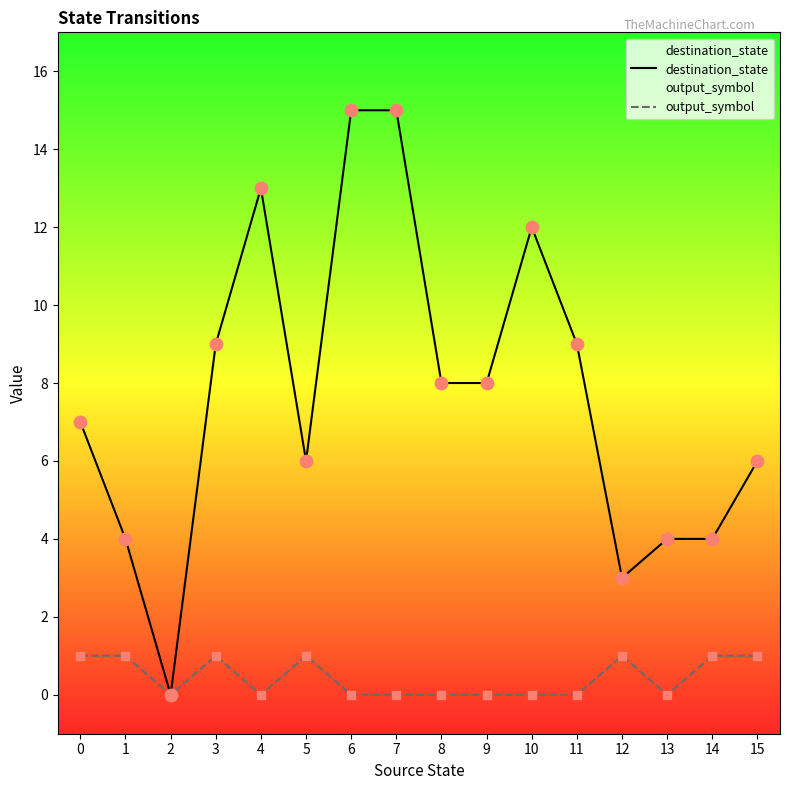

Which series reaches the minimum Y coordinate?

destination_state